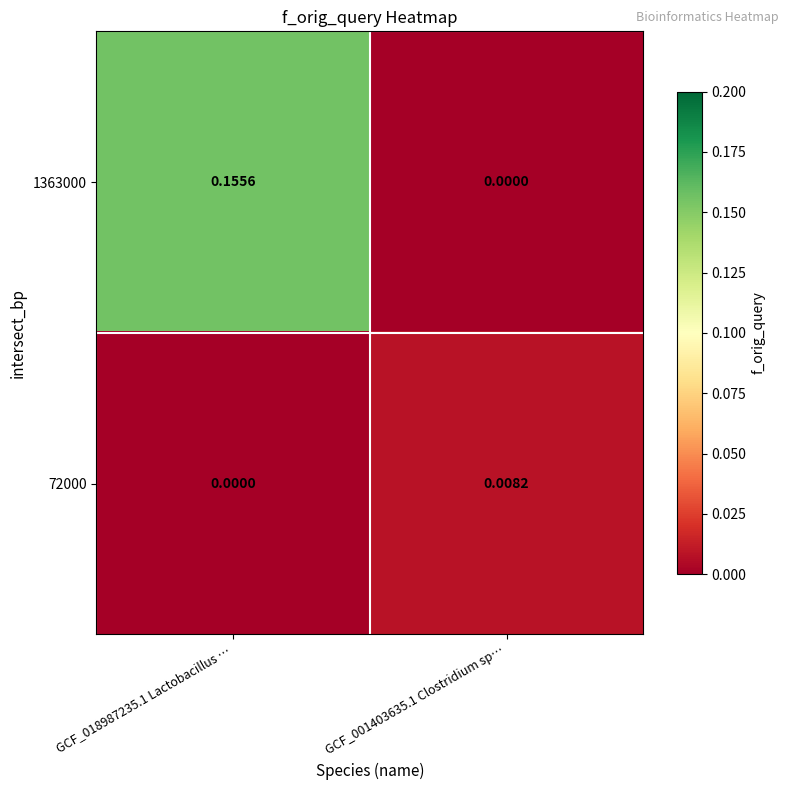

How many distinct data groups are displayed?

2